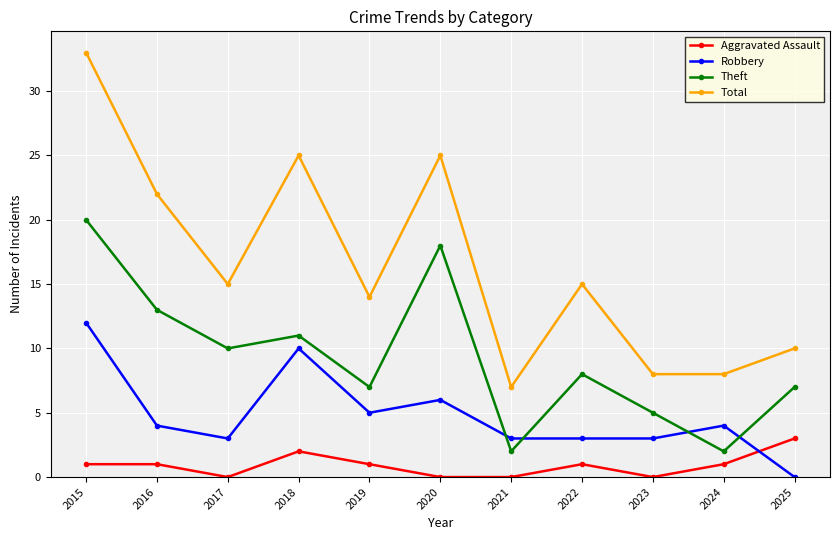

Which series has the largest total across all categories?

Total